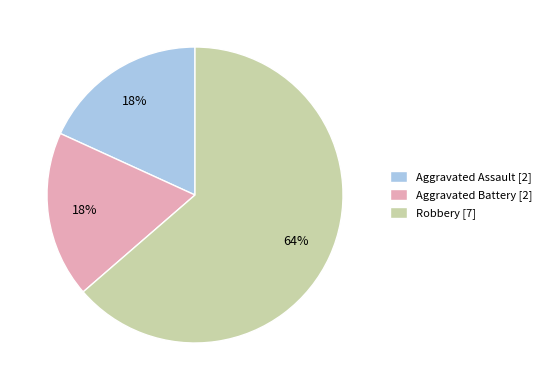

Is Aggravated Assault [2] the majority of the pie?

No